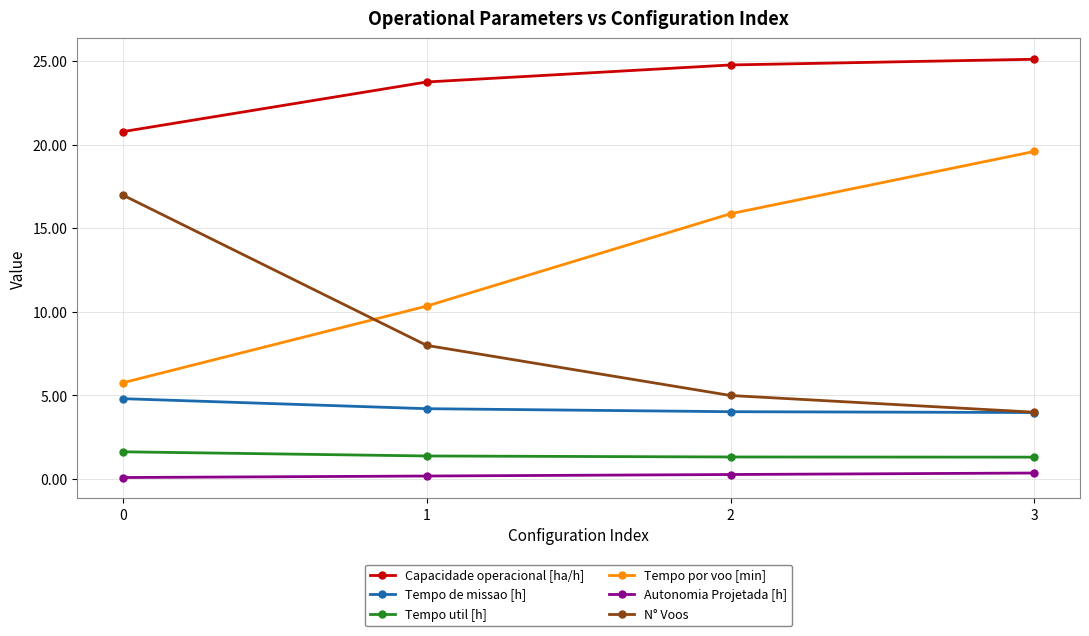

Which series has the widest spread of values?

Tempo por voo [min]